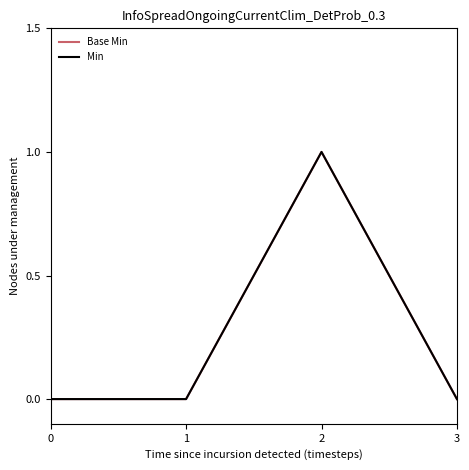

Reading left to right, list all the values displayed in this chart.

Base Min: 0	0	1	0
Min: 0	0	1	0